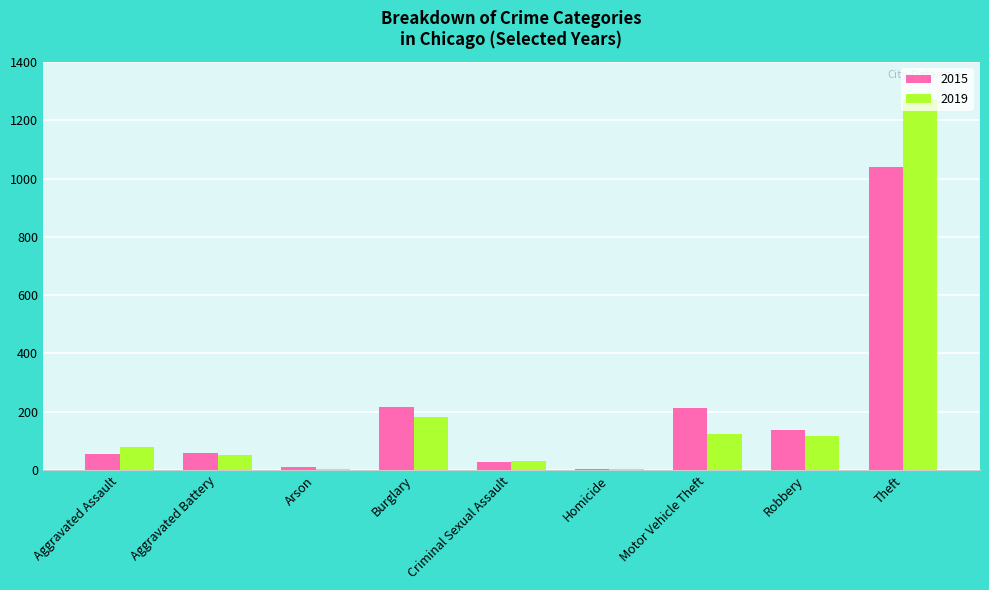

What value does the 2019 series have at Theft?

1272